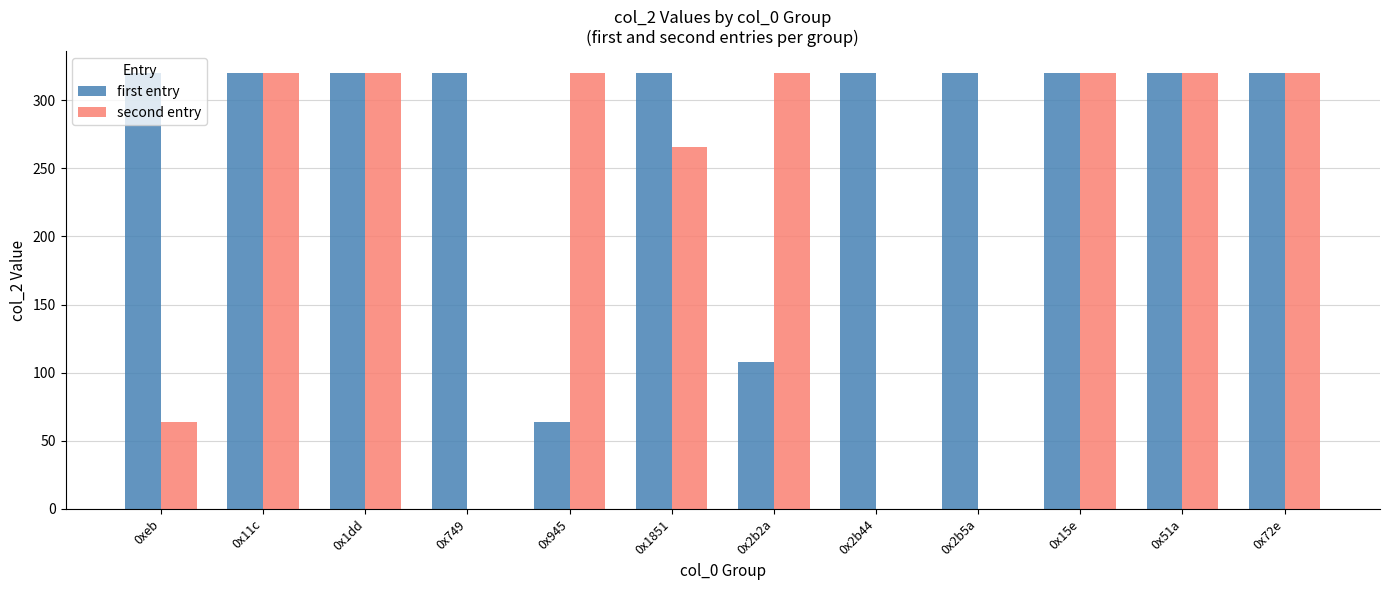

What is the greatest value displayed?

320